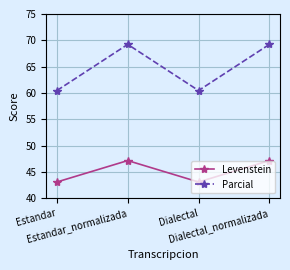

In Levenstein, how many points are lower than both neighbors (excluding endpoints)?

1